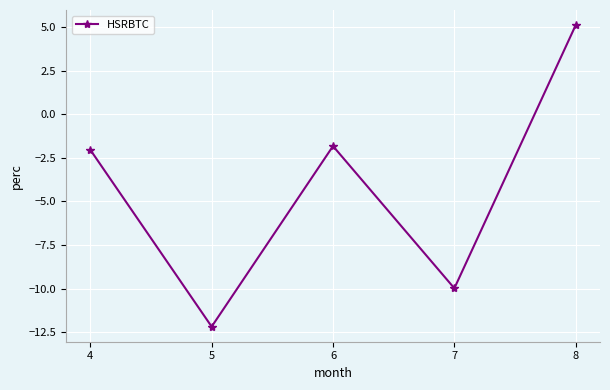

Which label corresponds to the largest value in the chart?

8